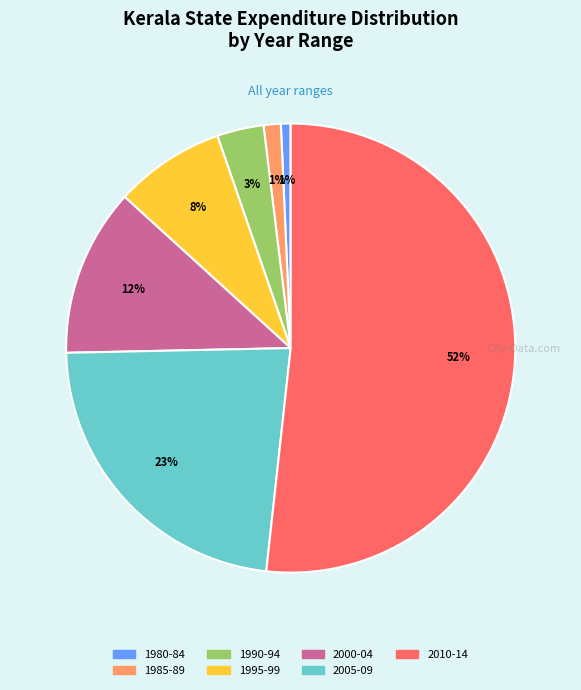

To the nearest percent, what is the difference between the largest and smallest slice percentages?

51%